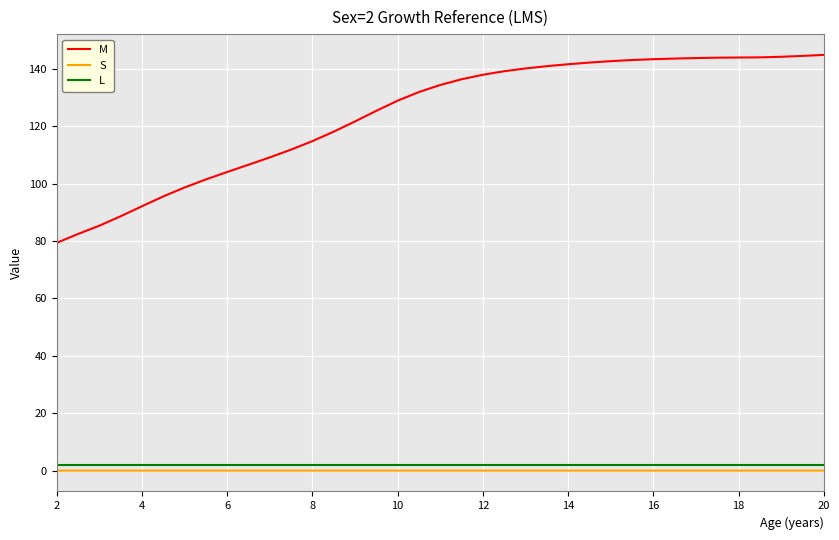

Which series has the largest total across all categories?

M